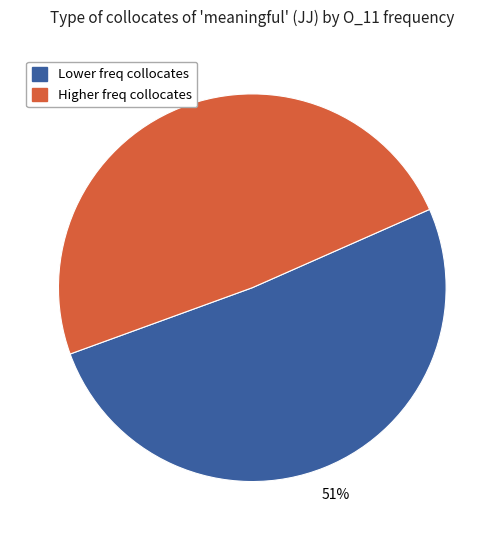

How many slices are in this pie chart?

2